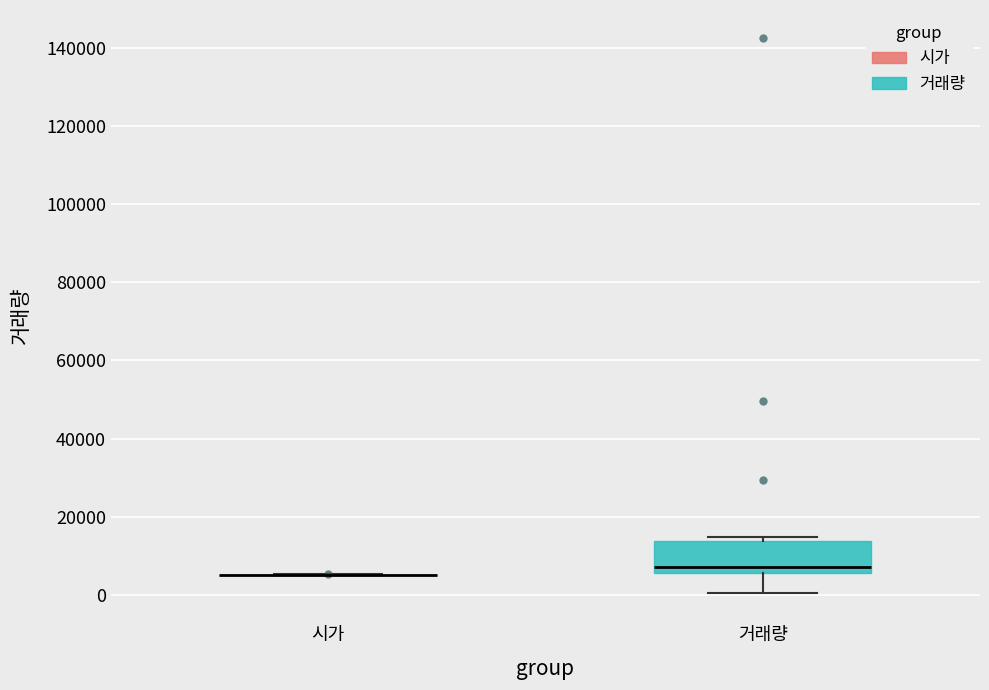

Reading left to right, read every box against the y-axis: the position of its median line, the range the box covers, and the ends of its whiskers. The values are not printed on the chart, so give them approximately, as read against the axis.

시가: box collapsed to a line at 6000, whiskers 6000 to 6000
거래량: median 8000, box 6000 to 14000, whiskers 0 to 14000 (just above the box's upper edge)